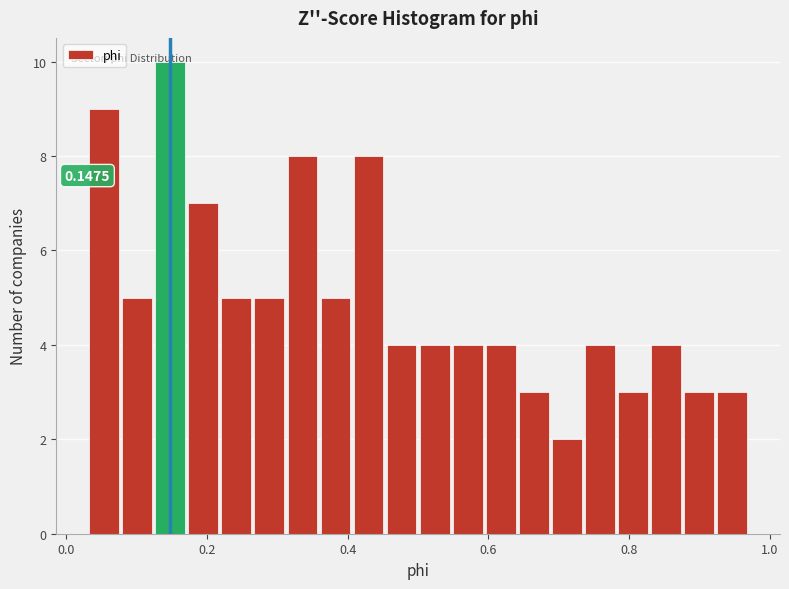

Around what value on the x-axis is the tallest bar? Give the approximate position of its centre, as read against the axis.

0.14